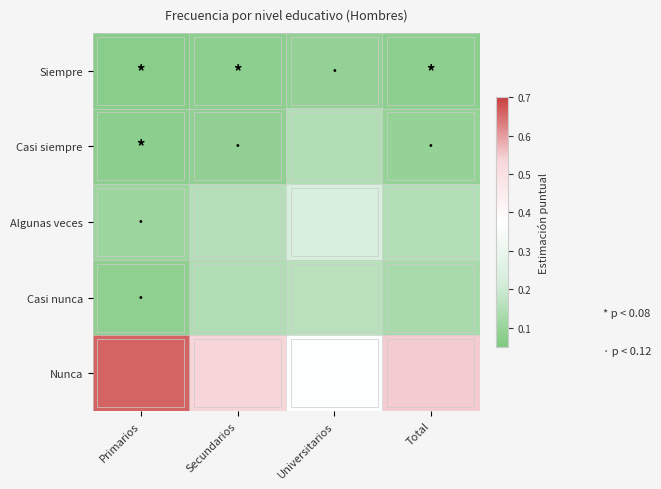

Which category has the highest value across all series?

Primarios